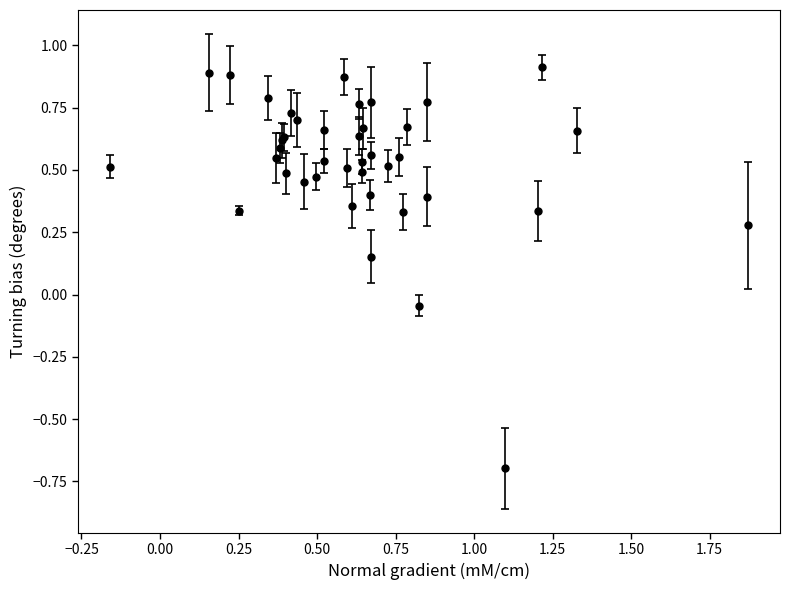

What is the smallest value displayed?

-0.7